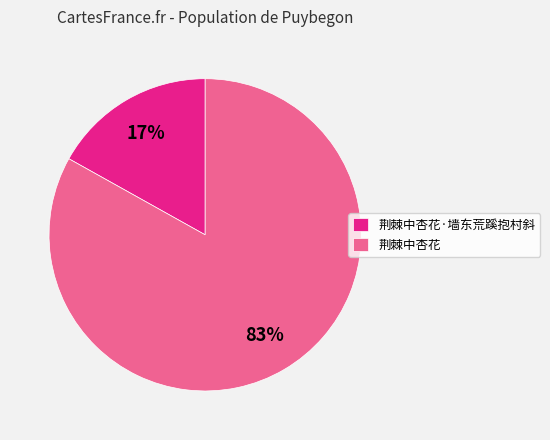

Does any single category account for the majority?

Yes